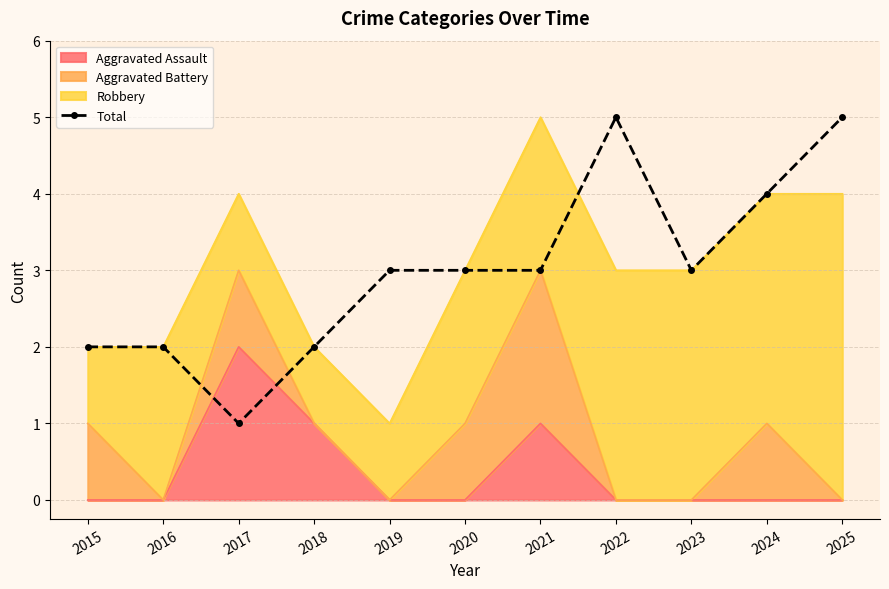

Where is the first local maximum?

2022